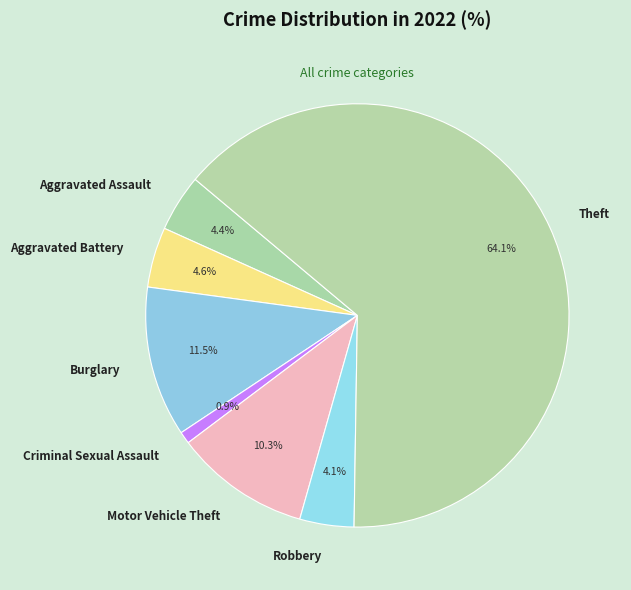

Which slice is the largest?

Theft